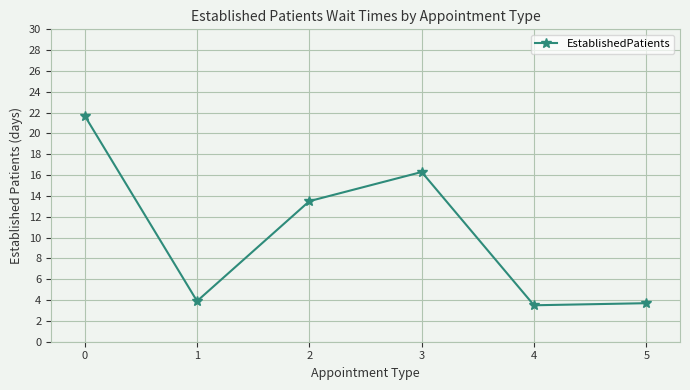

True or false: the data has more than 2 interior local peaks.

False